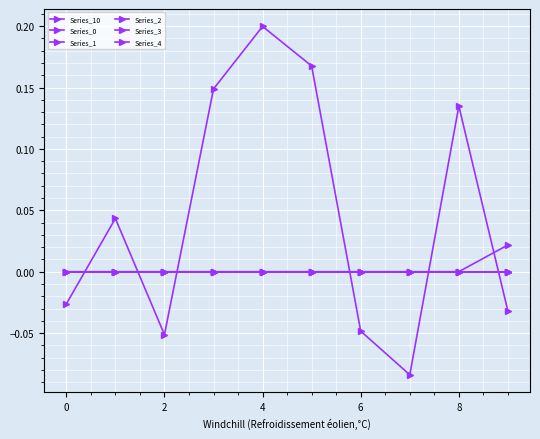

Is this an area chart (filled region under the line)?

No